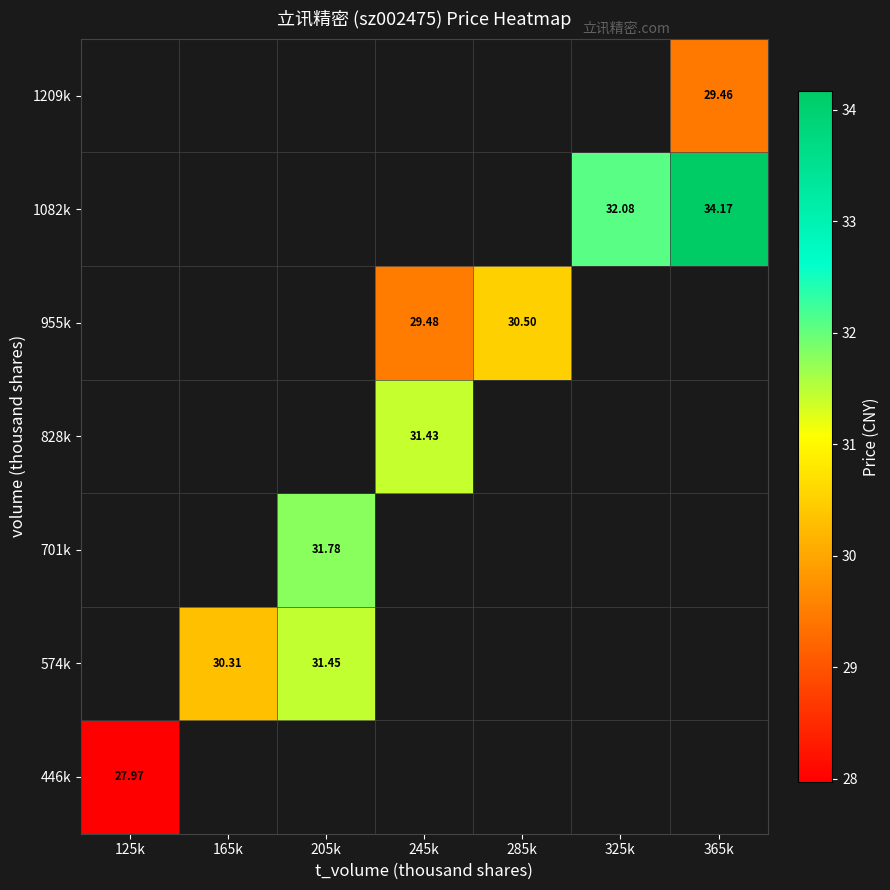

How many data points in 828k are above 31?

1